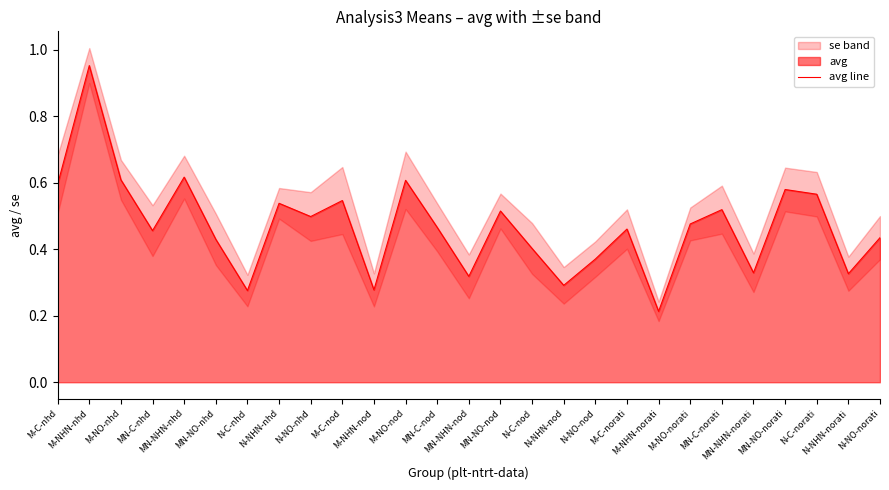

What is the label of the 10th point from the left?

M-C-nod